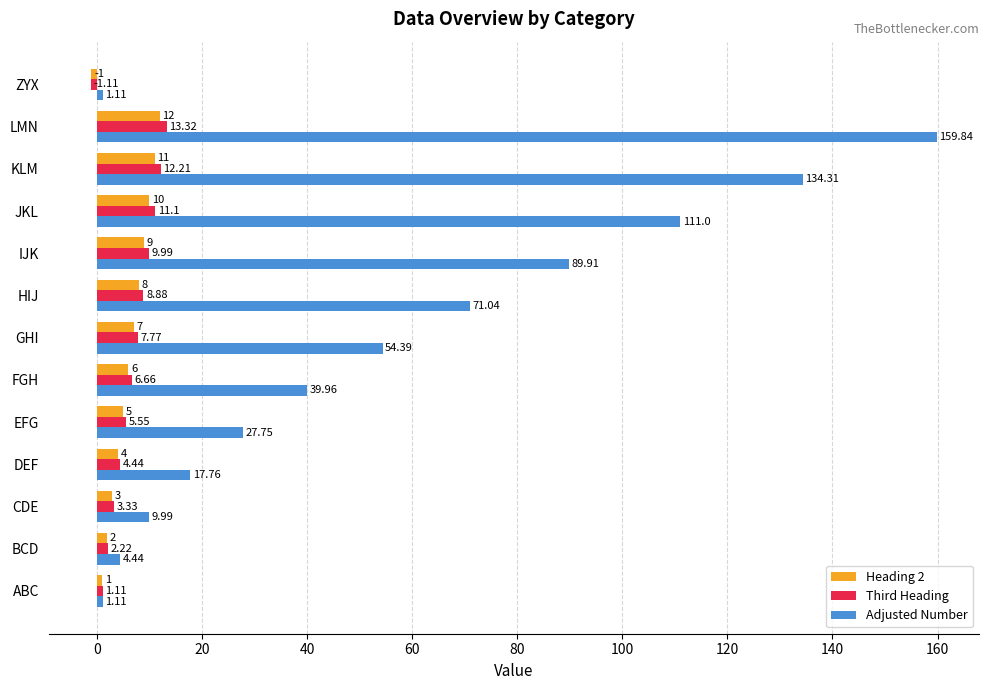

Where is Adjusted Number nearest to the value 80?

HIJ